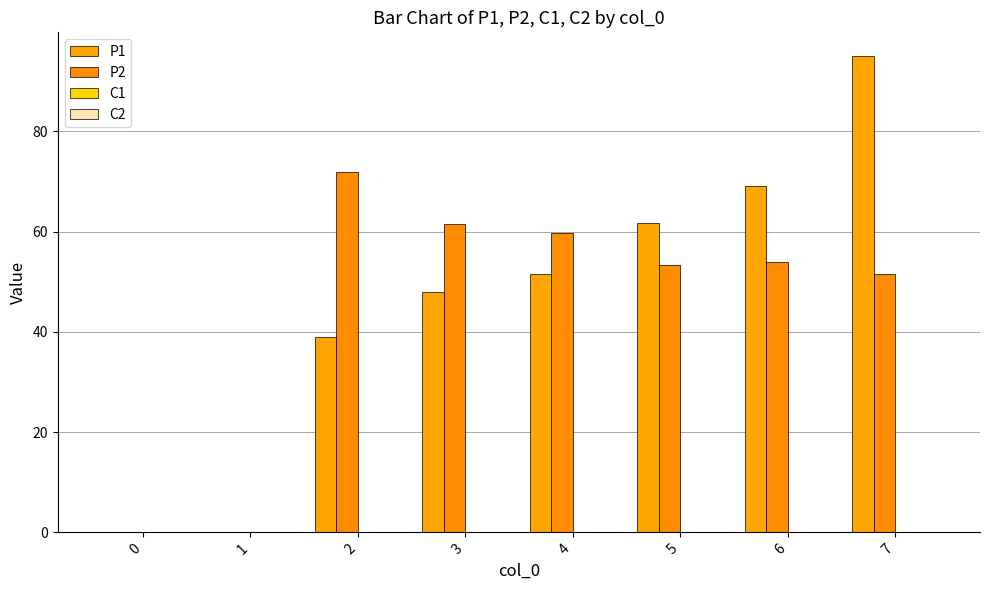

How many distinct data groups are displayed?

2